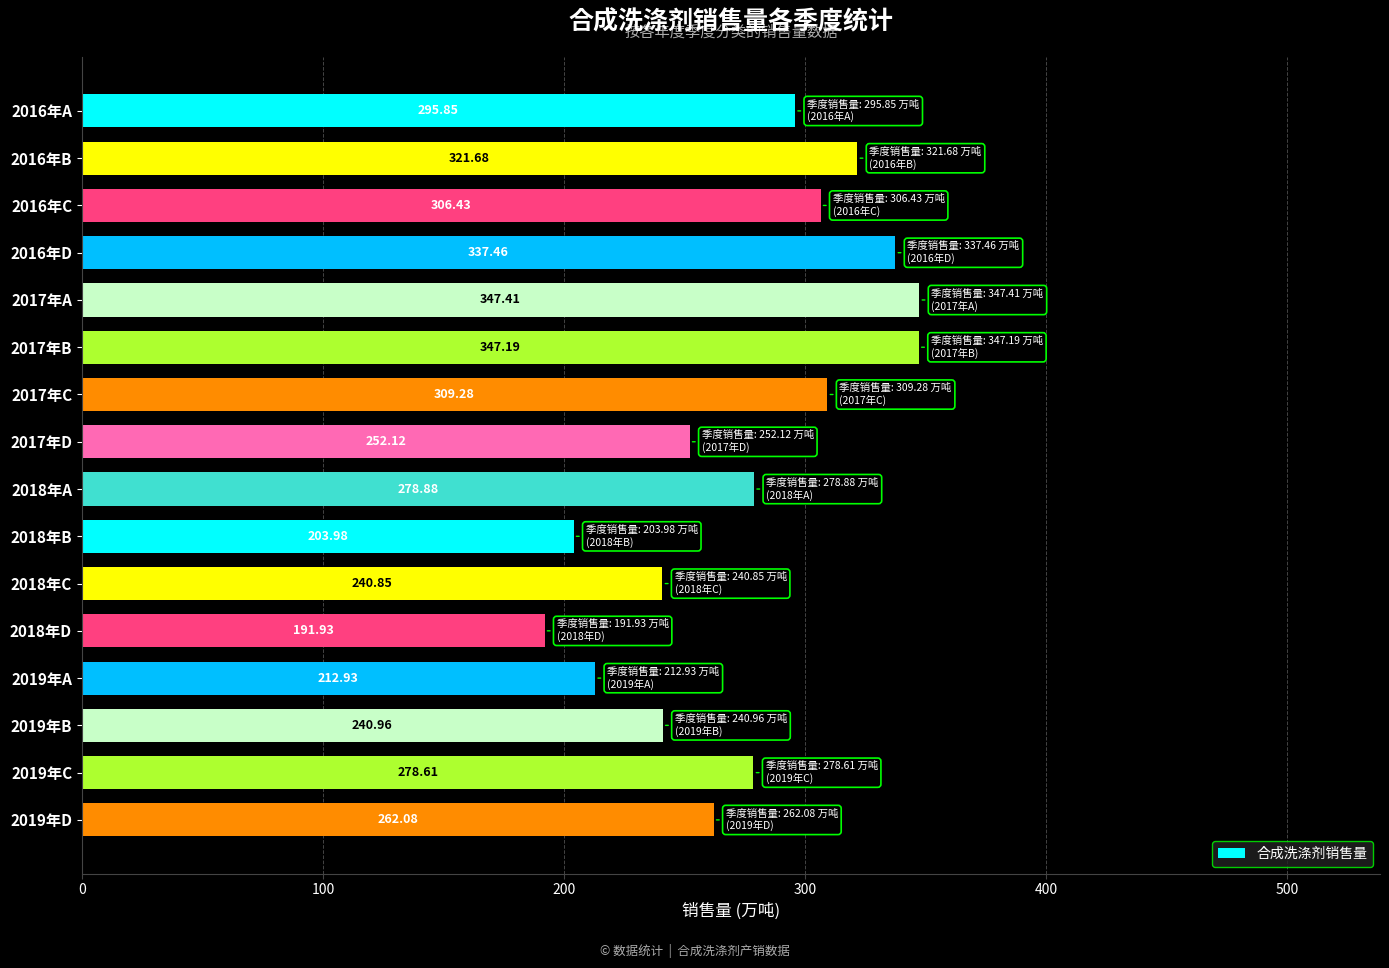

What is the change in value from 2016年A to 2018年A?

-17.0